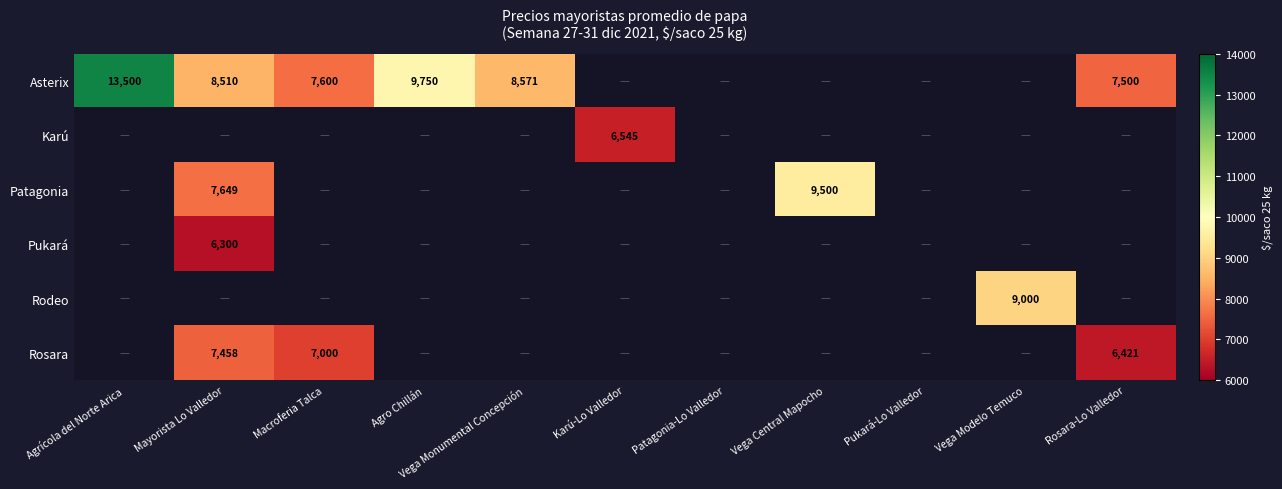

The value of Asterix at Macroferia Talca is 7600. True or false?

True